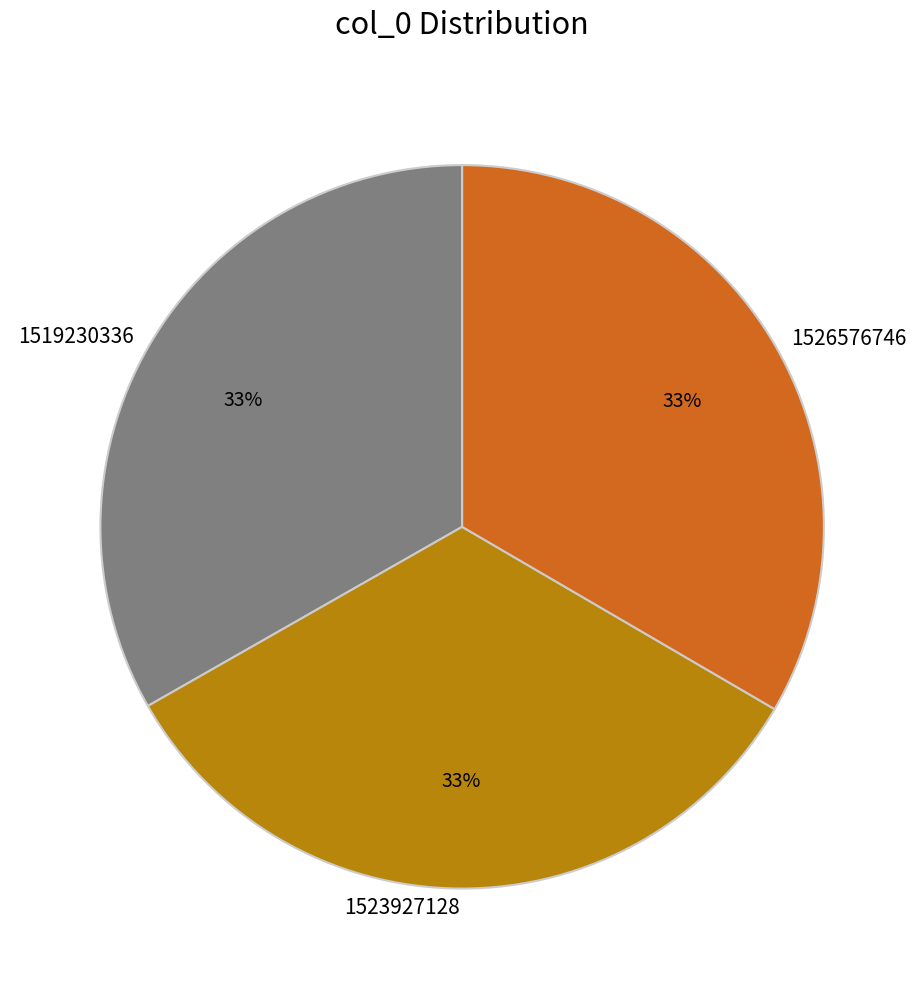

True or false: 1519230336 accounts for 25% of the total.

False